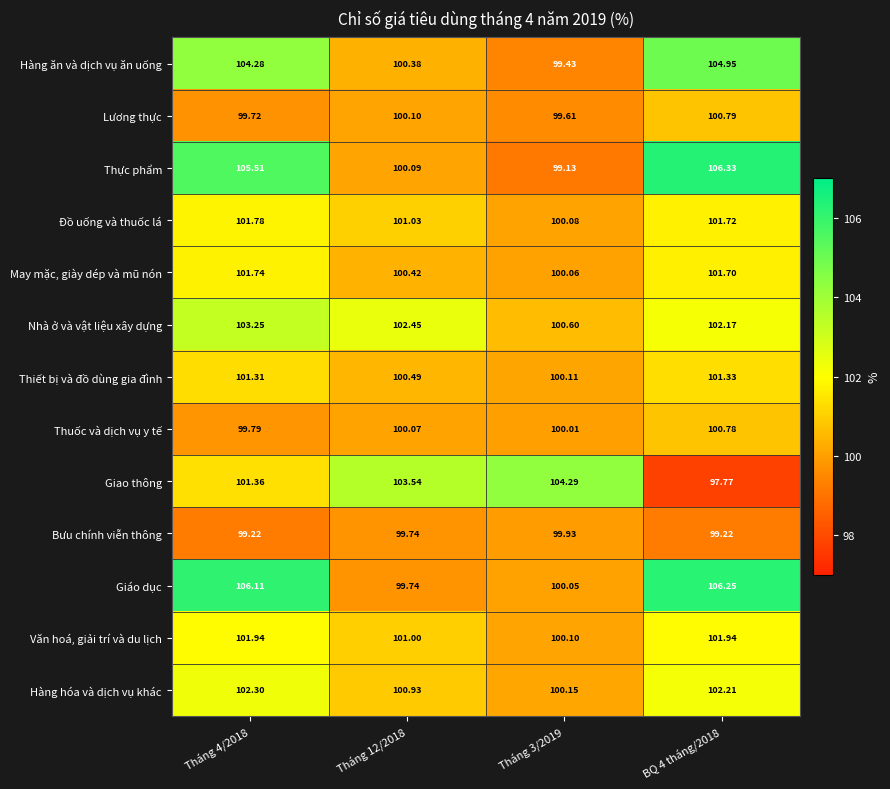

Which series changed the most between Tháng 12/2018 and BQ 4 tháng/2018?

Giáo dục